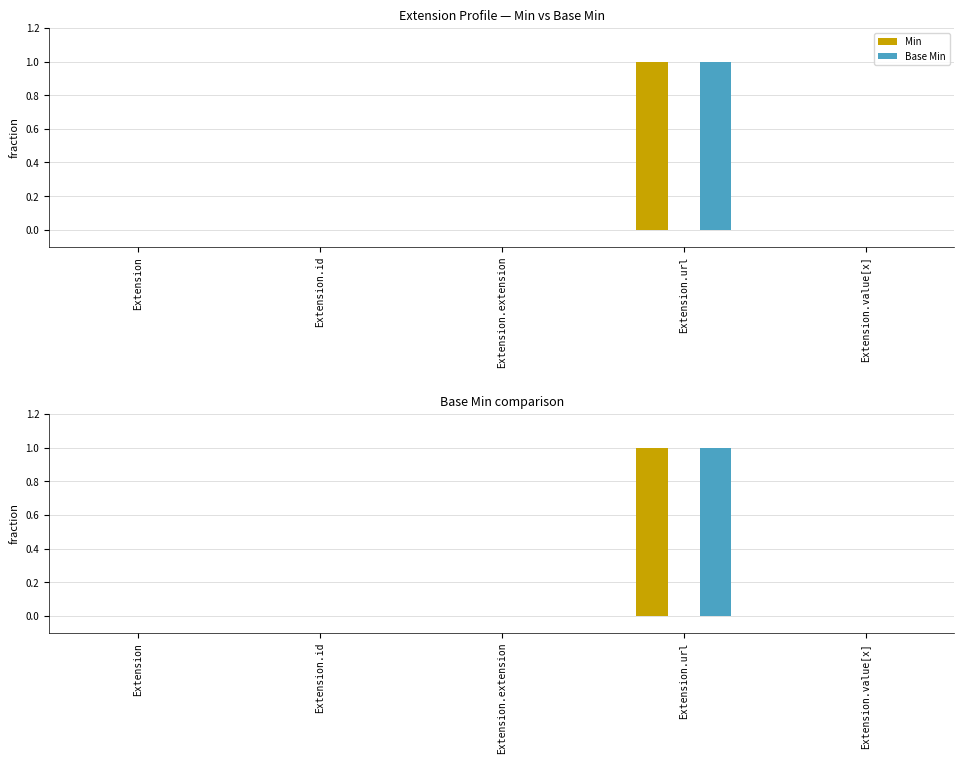

Which series has the largest range (max minus min)?

Min